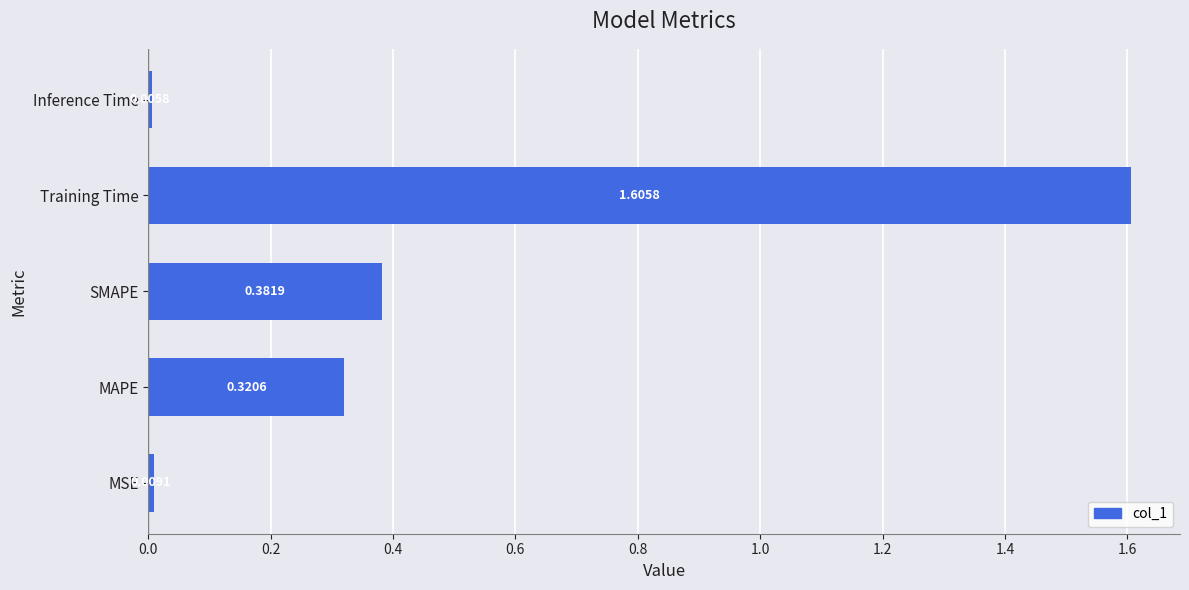

At which category does the chart reach its minimum across all series?

Inference Time